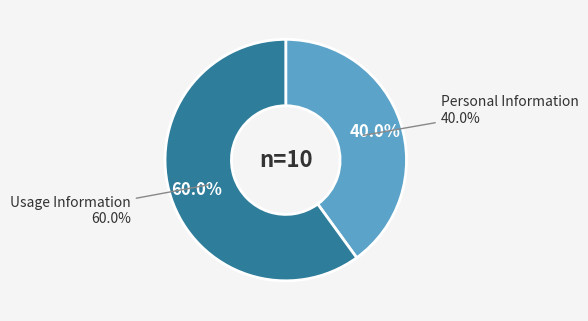

To the nearest percent, what is the difference between the Usage Information and Personal Information slice percentages?

20%